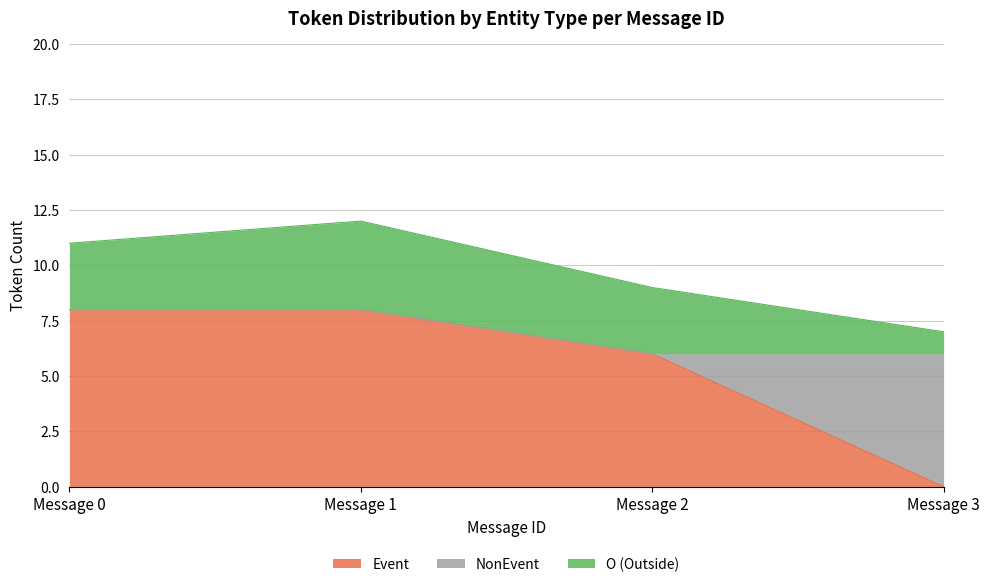

The Event series shows -5 at Message 3. True or false?

False